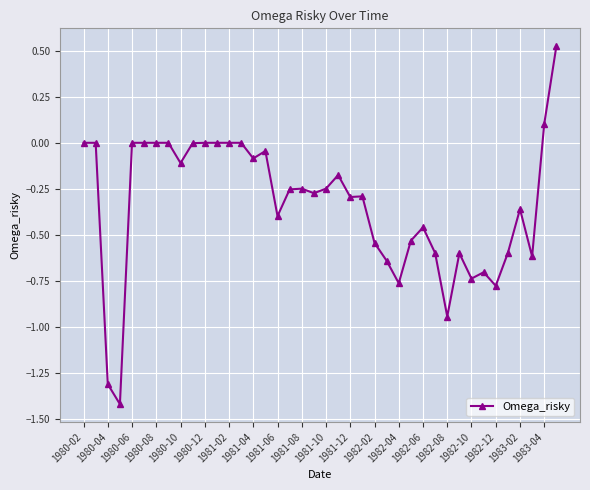

What is the difference between the maximum and minimum values?

1.9